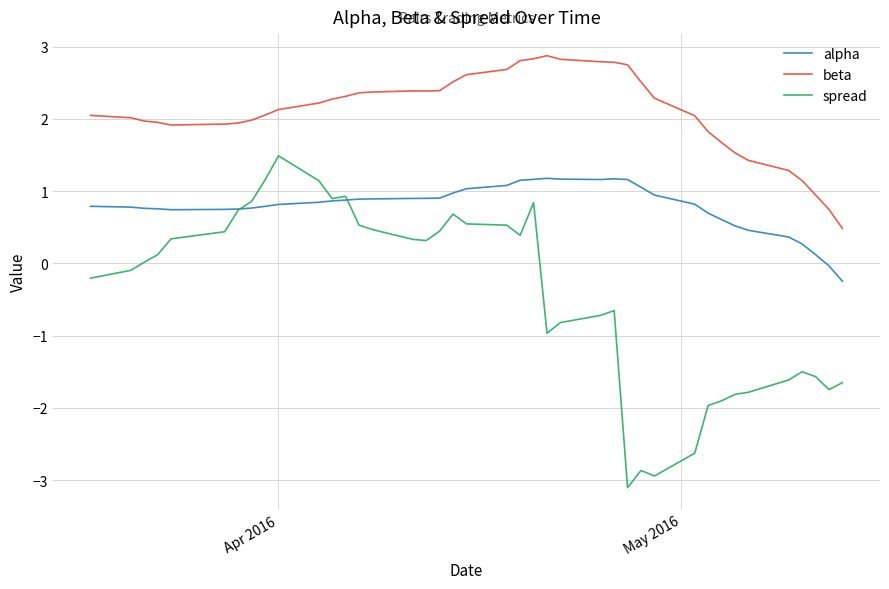

What is the highest value of the alpha series?

1.2